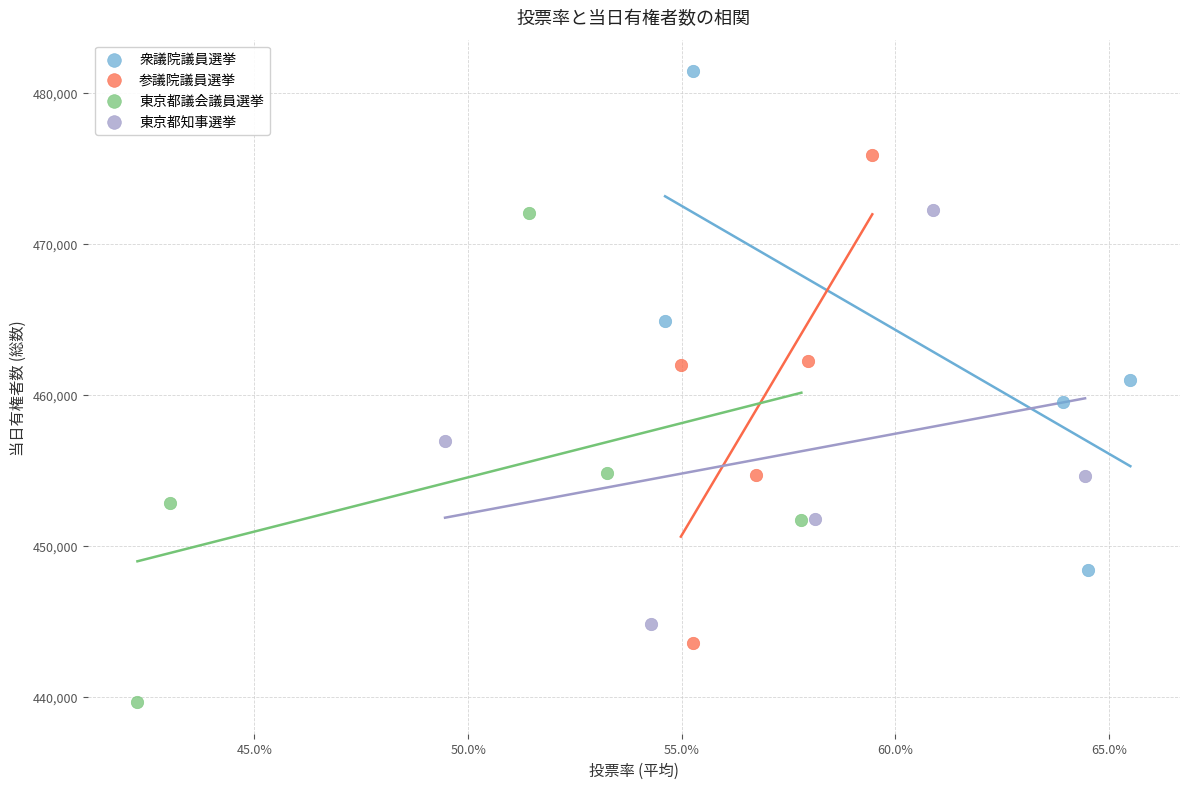

Which series contains the highest Y value?

衆議院議員選挙